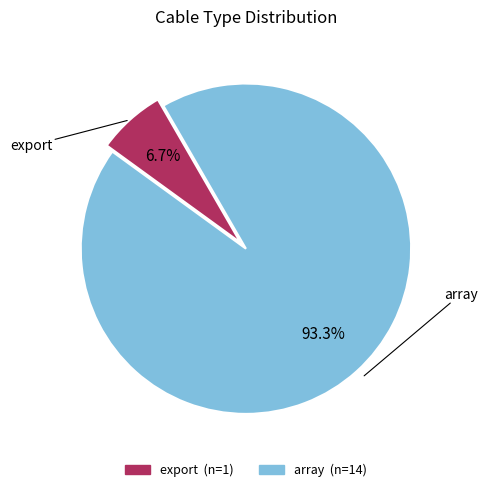

To the nearest percent, what portion does array represent?

93%